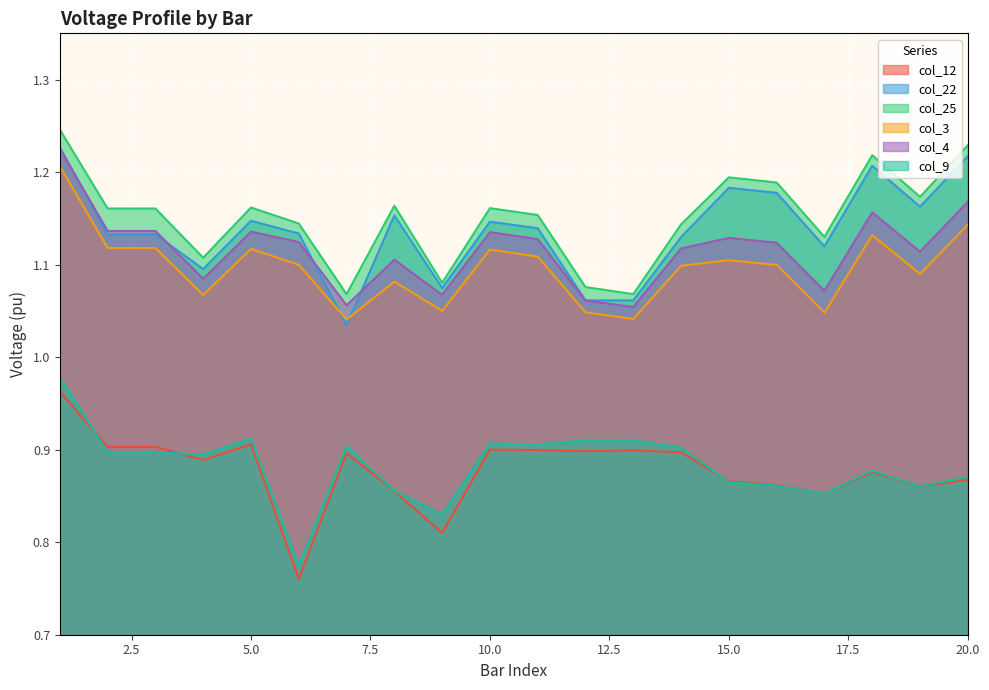

True or false: col_22 and col_25 cross at least once.

False